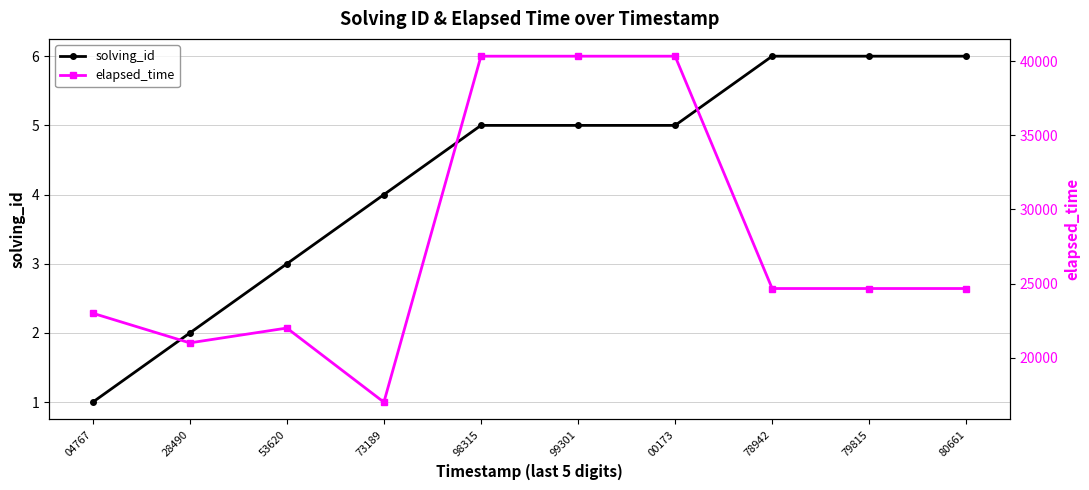

What is the difference between the second highest and minimum values in the elapsed_time series?

23333